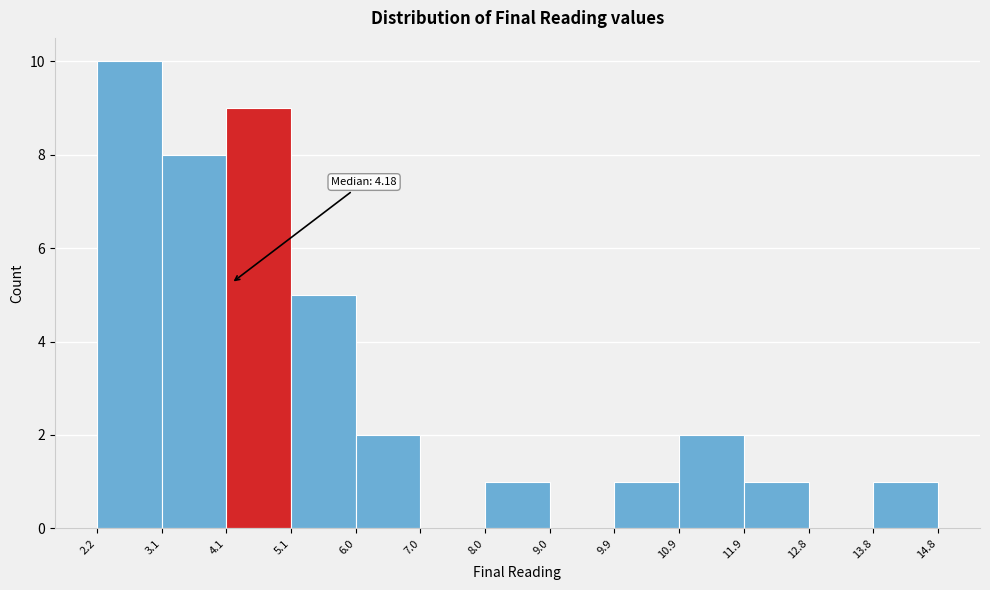

Over which range of the x-axis is the bar tallest?

2.2 to 3.1